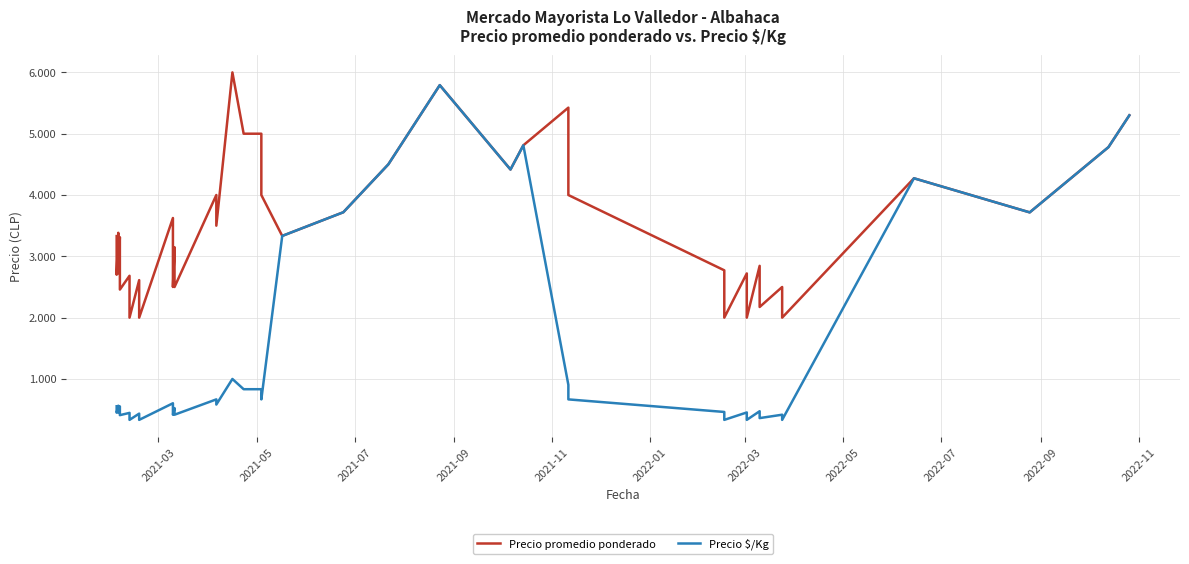

Read the Precio $/Kg value at 2022-05.

333